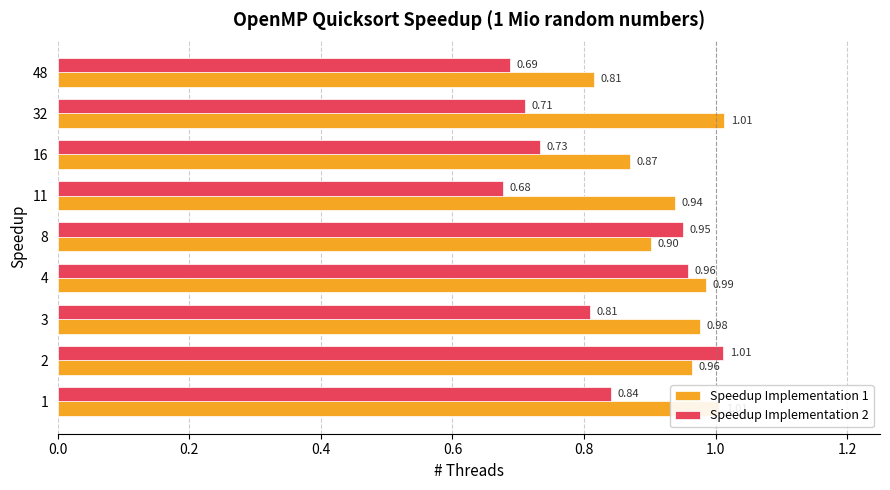

Which series changed the most between 4 and 16?

Speedup Implementation 2